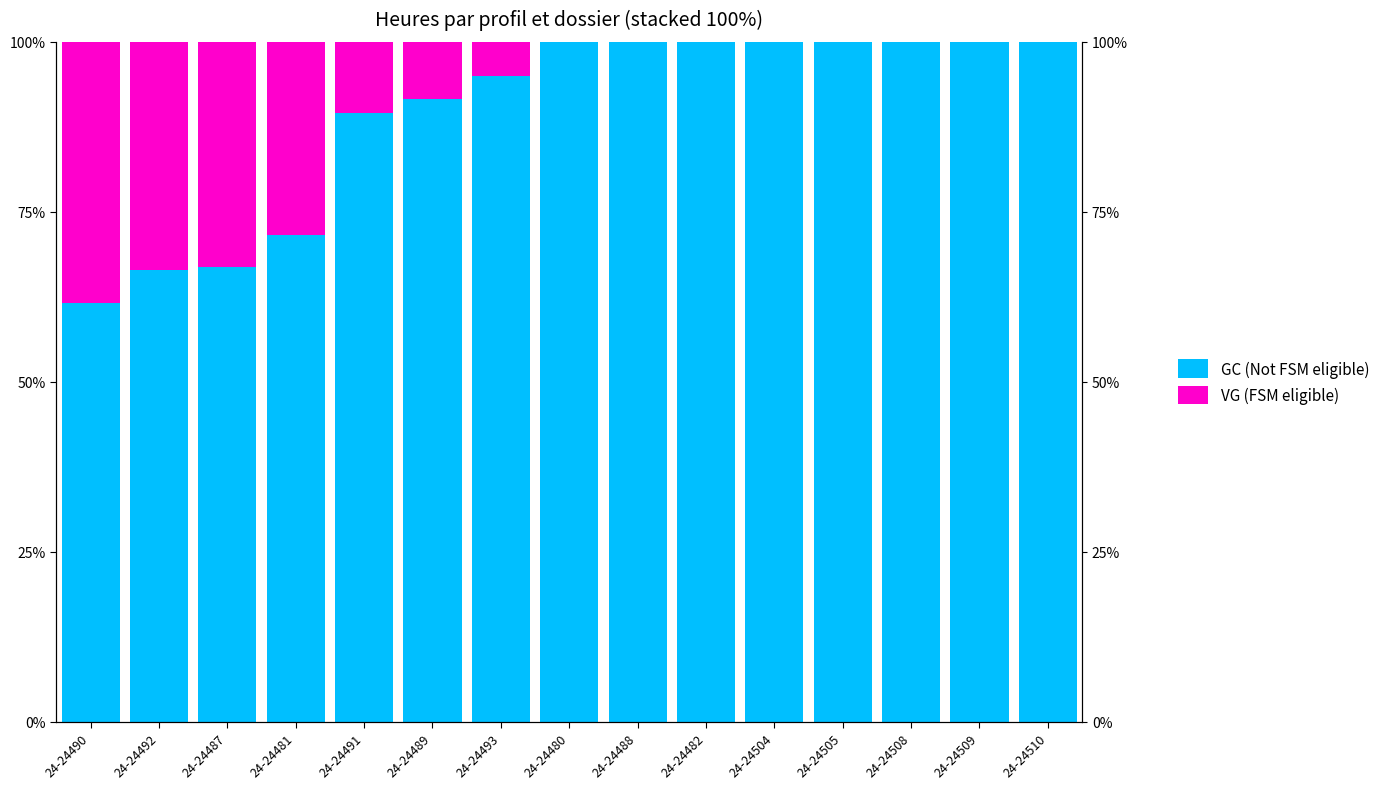

Reading left to right, extract all data points from this chart.

GC (Not FSM eligible): 61.5	66.4	66.9	71.5	89.6	91.6	95.0	100.0	100.0	100.0	100.0	100.0	100.0	100.0	100.0
VG (FSM eligible): 38.5	33.6	33.1	28.5	10.4	8.4	5.0	0.0	0.0	0.0	0.0	0.0	0.0	0.0	0.0